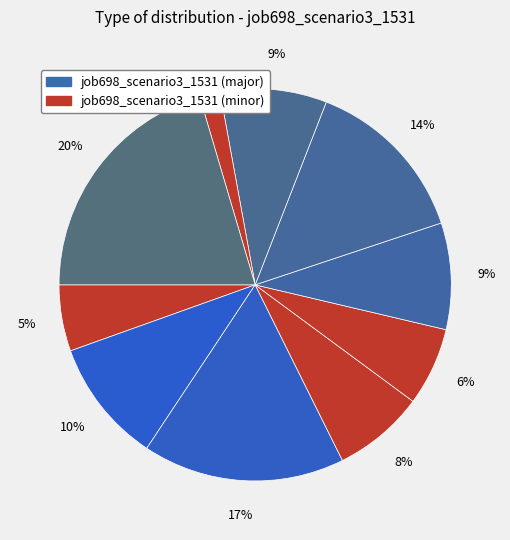

Count the number of slices in the pie.

10